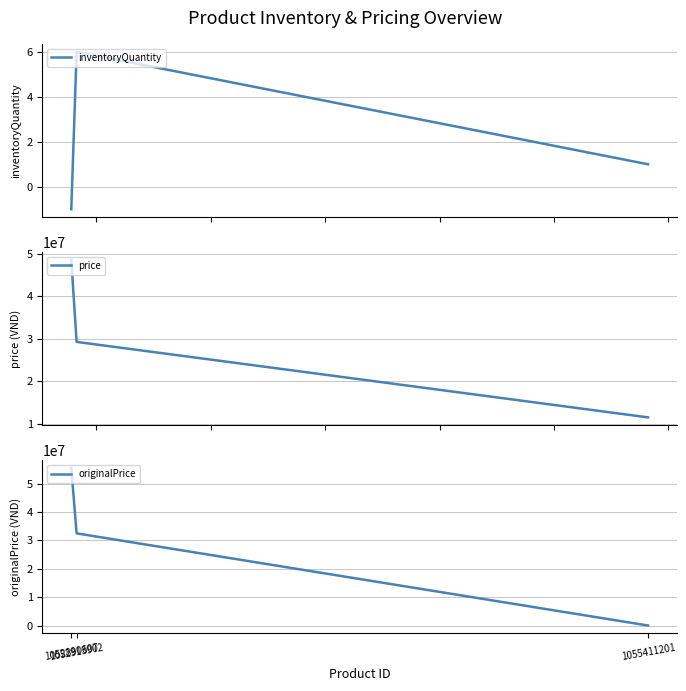

At which label does originalPrice first exceed 32500000?

1052890607